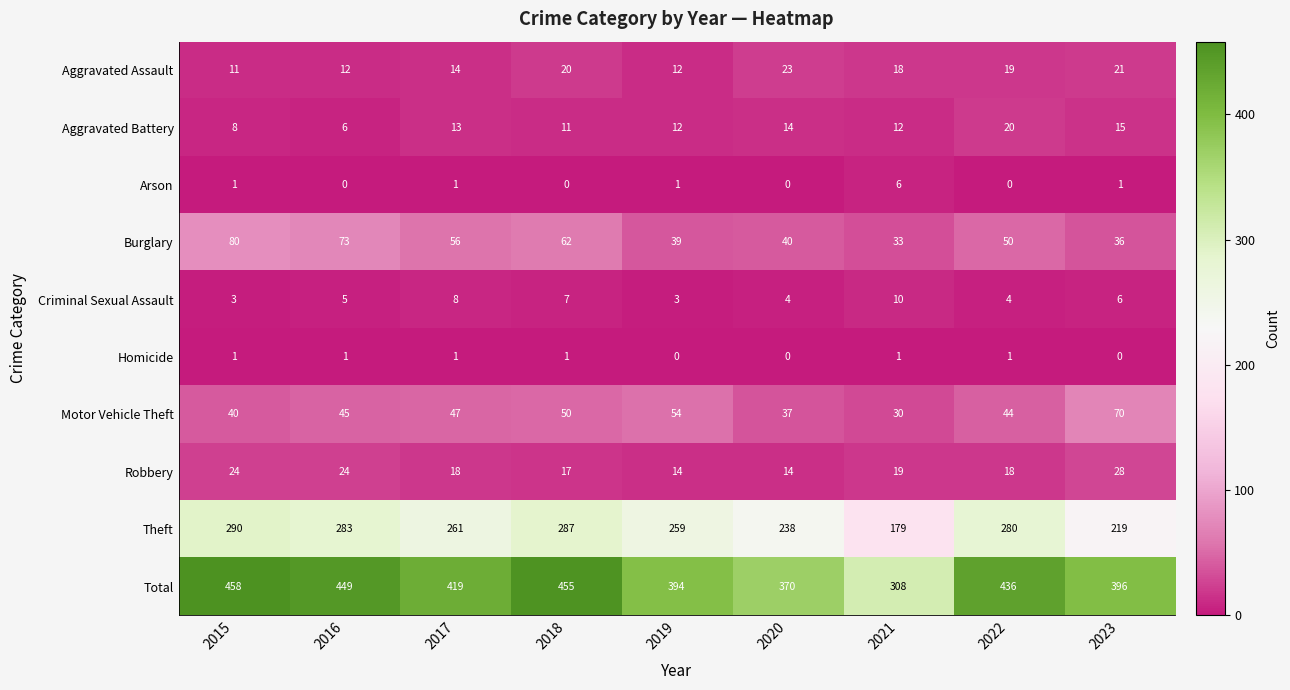

Which series has the largest total across all categories?

Total